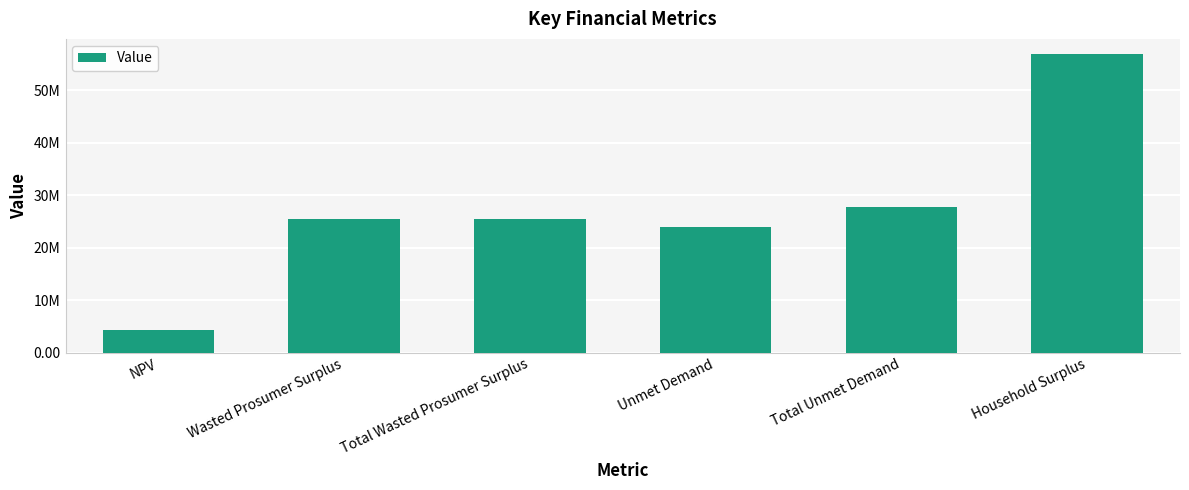

How many data points does each series have?

6